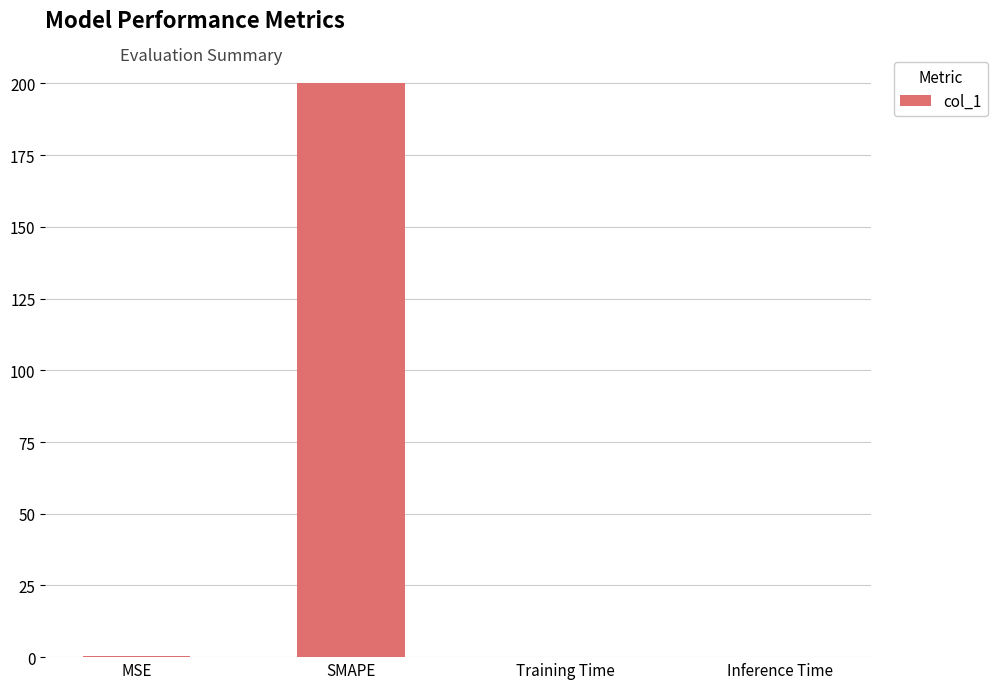

Is it true that the value at Inference Time is 0.0?

True